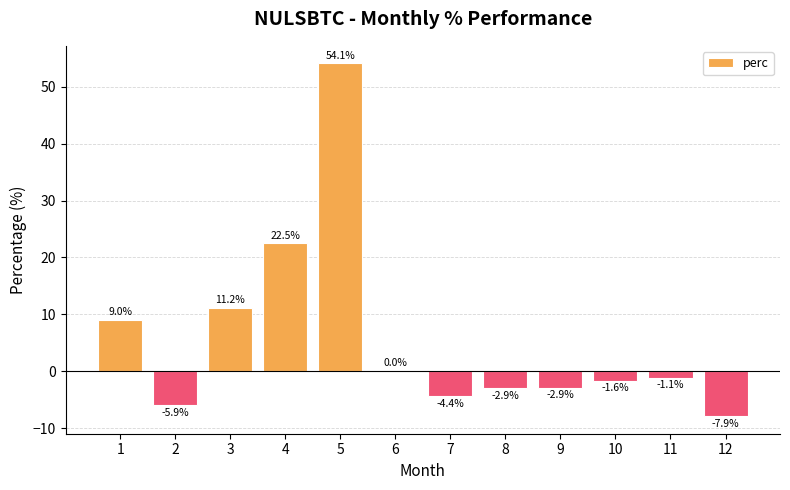

The chart shows a value of -1.1 at 11. True or false?

True